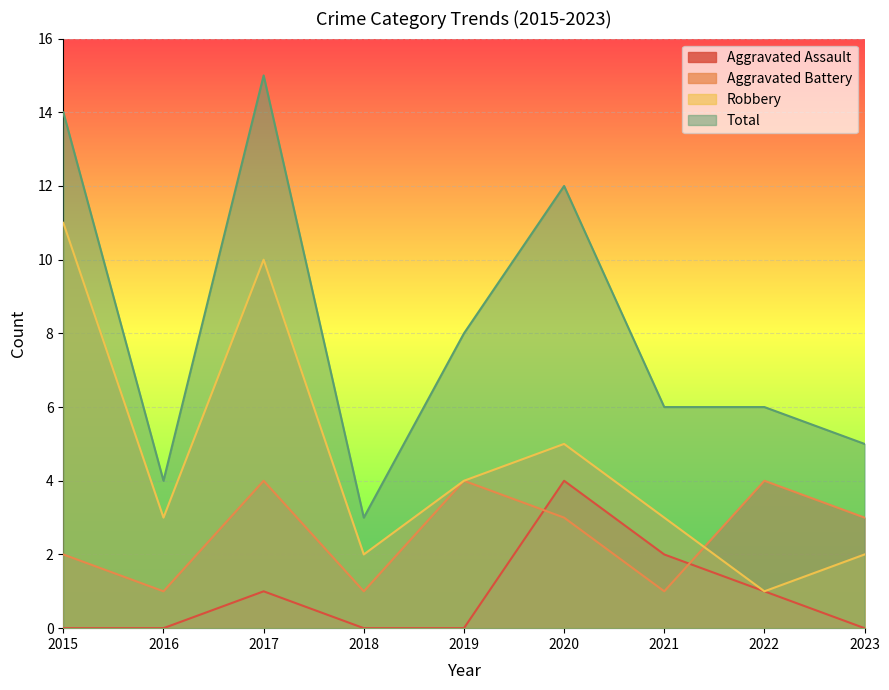

Where does the Aggravated Battery series first go above 3?

2017